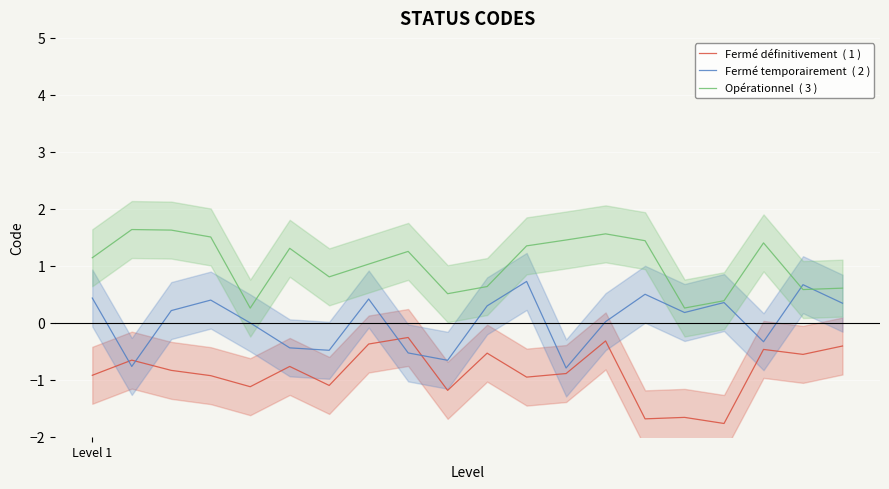

Rank the categories by Fermé définitivement  ( 1 ) value from highest to lowest.

8, 13, 7, 19, 17, 10, 18, 1, 5, 2, 12, Level 1, 3, 11, 6, 4, 9, 15, 14, 16